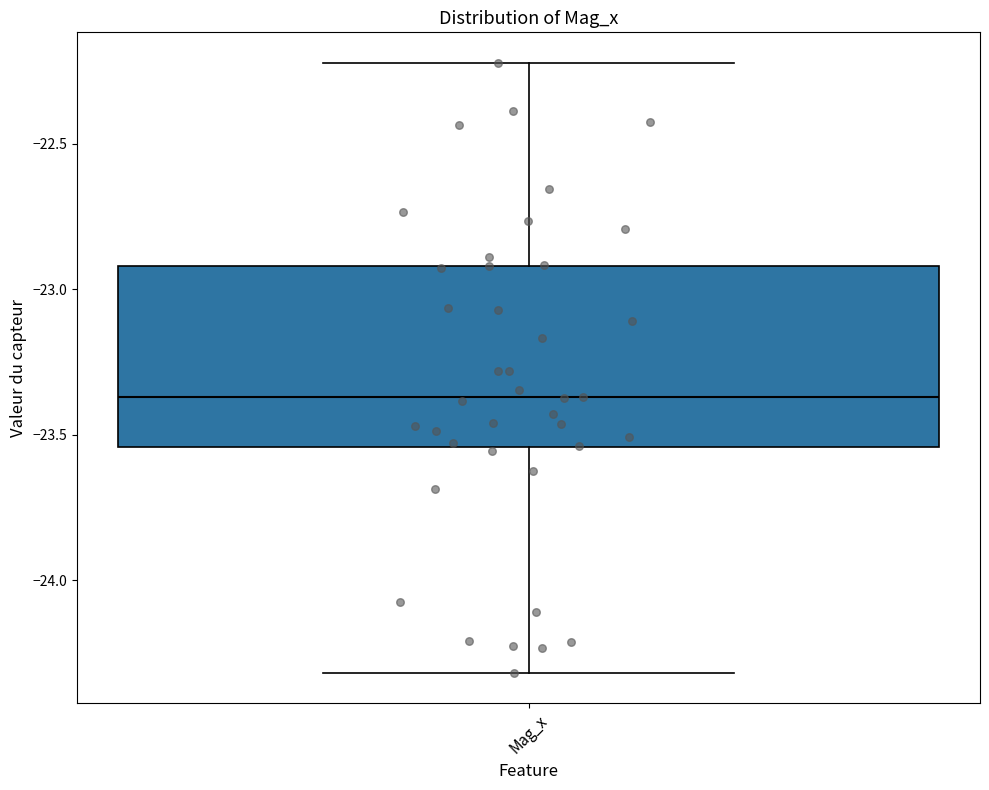

Transcribe this box plot: give where the median line is, the range the box spans, and where the two whiskers end, as read against the y-axis. The values are not printed on the chart, so give them approximately, as read against the axis.

median -23.35, box -23.55 to -22.90, whiskers -24.30 to -22.20